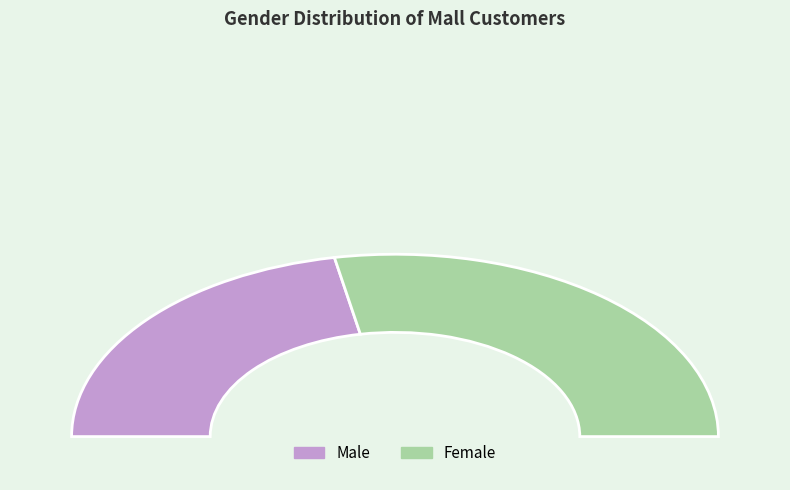

Count the number of slices in the pie.

2